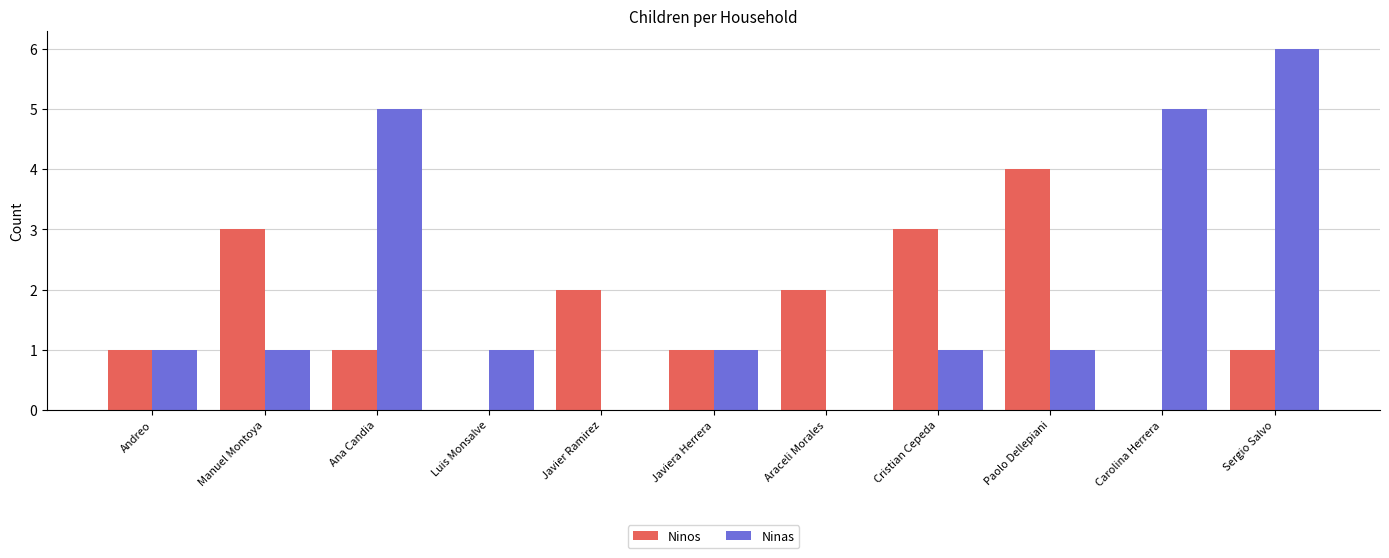

The value of Ninas at Ana Candia is 8. True or false?

False